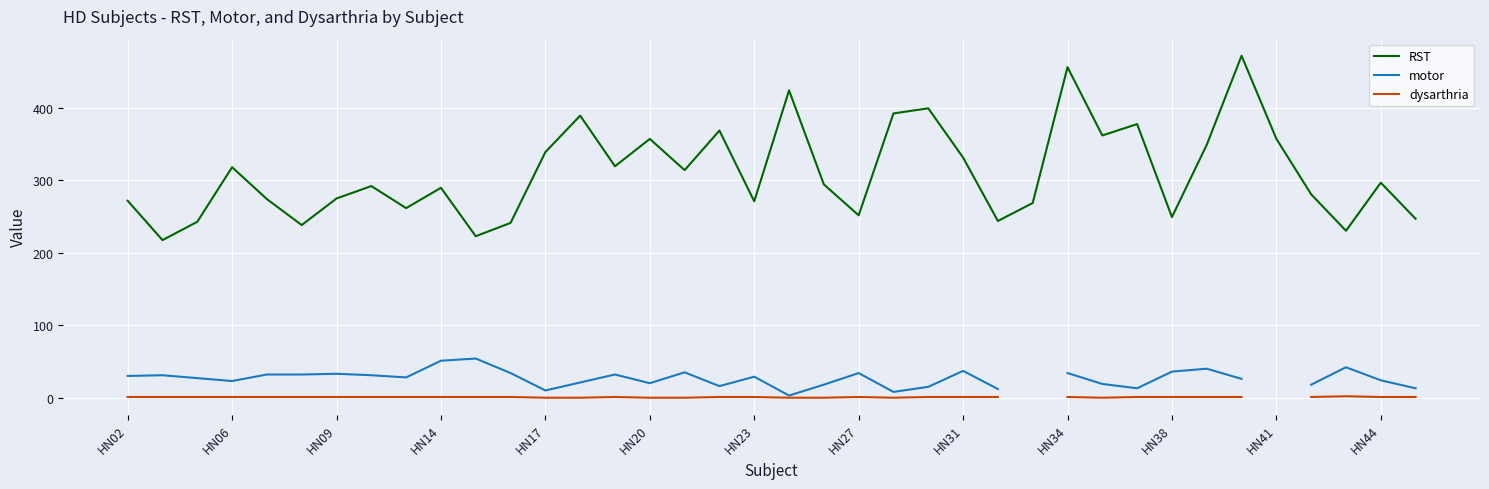

How many values in the motor series exceed 30?

16